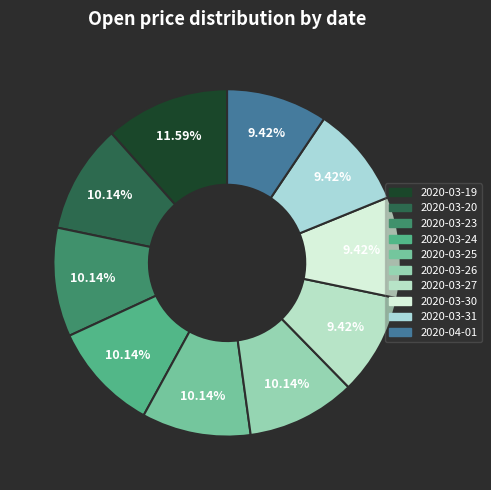

Is it true that 2020-03-26 is 1% of the pie?

False